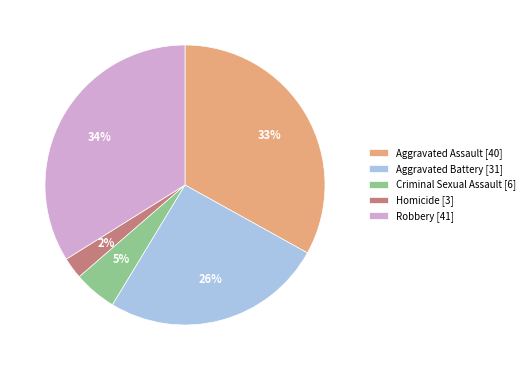

What is the ratio of the value at Aggravated Assault [40] to the value at Robbery [41]?

1.0